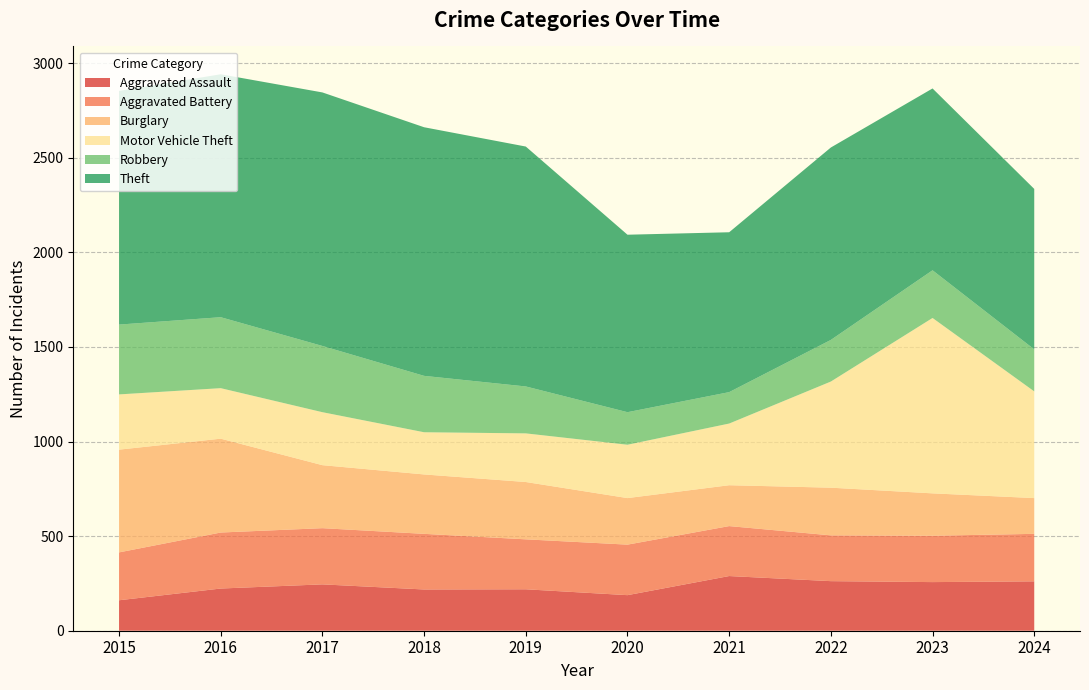

Reading right to left, what are all the values shown in this chart?

Aggravated Assault: 2024=261	2023=257	2022=262	2021=289	2020=188	2019=219	2018=218	2017=245	2016=223	2015=161
Aggravated Battery: 2024=251	2023=245	2022=242	2021=264	2020=267	2019=264	2018=294	2017=297	2016=296	2015=253
Burglary: 2024=189	2023=224	2022=252	2021=216	2020=246	2019=303	2018=314	2017=333	2016=496	2015=543
Motor Vehicle Theft: 2024=564	2023=927	2022=561	2021=326	2020=282	2019=257	2018=223	2017=280	2016=267	2015=292
Robbery: 2024=222	2023=252	2022=220	2021=166	2020=172	2019=248	2018=298	2017=350	2016=375	2015=369
Theft: 2024=848	2023=961	2022=1017	2021=845	2020=938	2019=1268	2018=1314	2017=1340	2016=1284	2015=1235